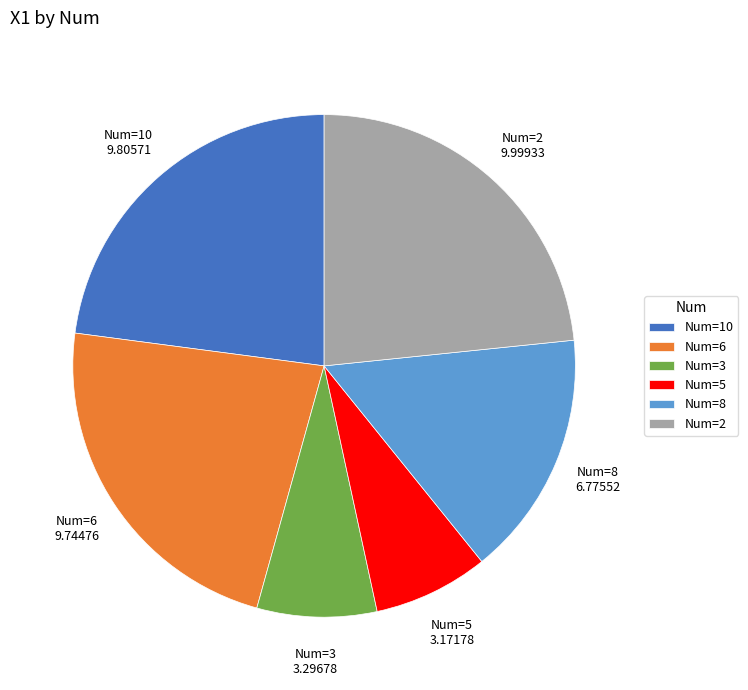

Between Num=6 and Num=2, which is larger?

Num=2